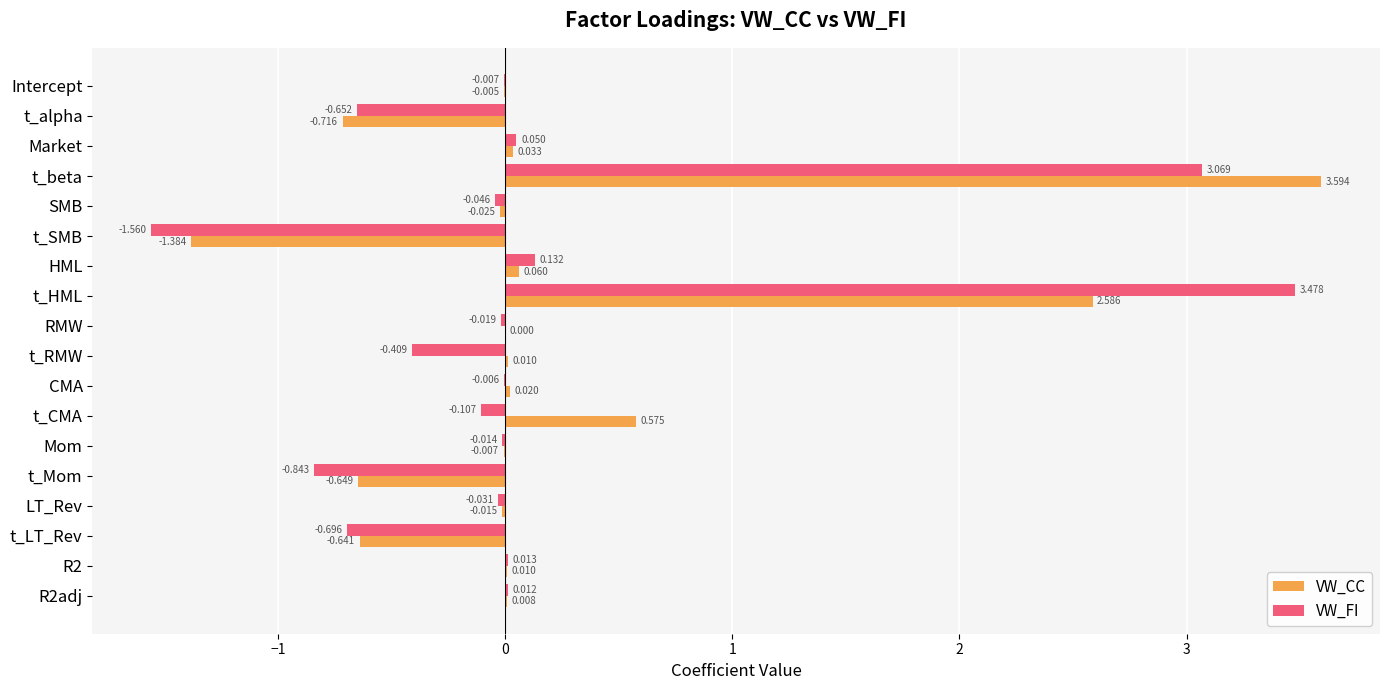

At which label does VW_FI reach its peak?

t_HML